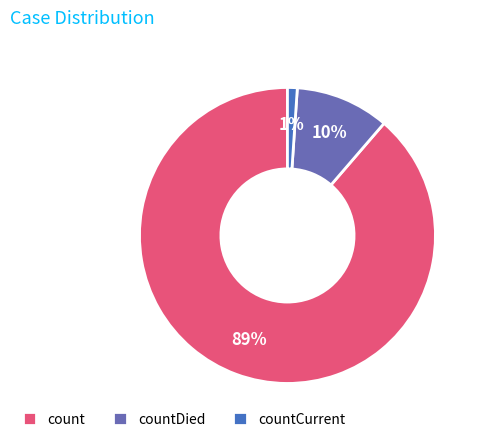

How many slices are in this pie chart?

3